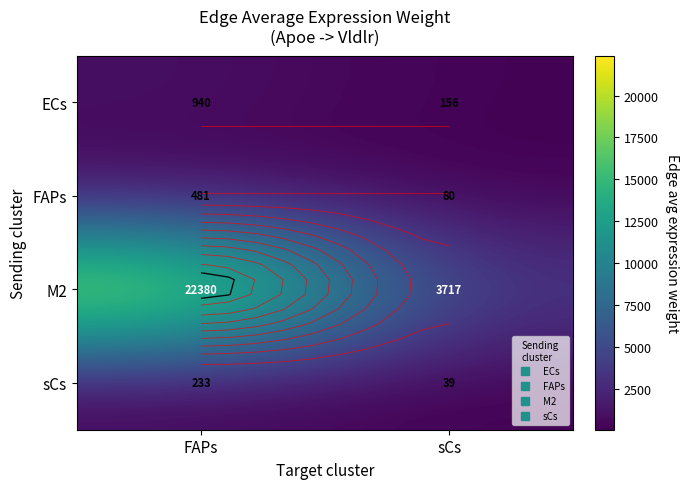

Between sCs and FAPs, which is larger?

FAPs